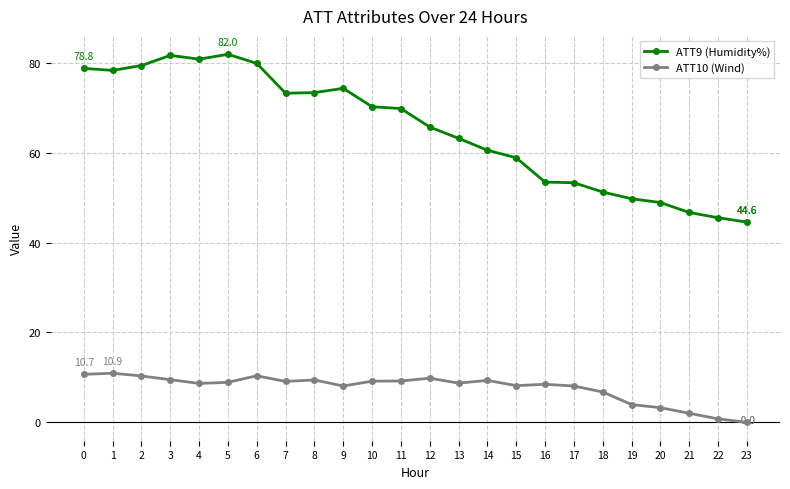

Which series has the widest spread of values?

ATT9 (Humidity%)